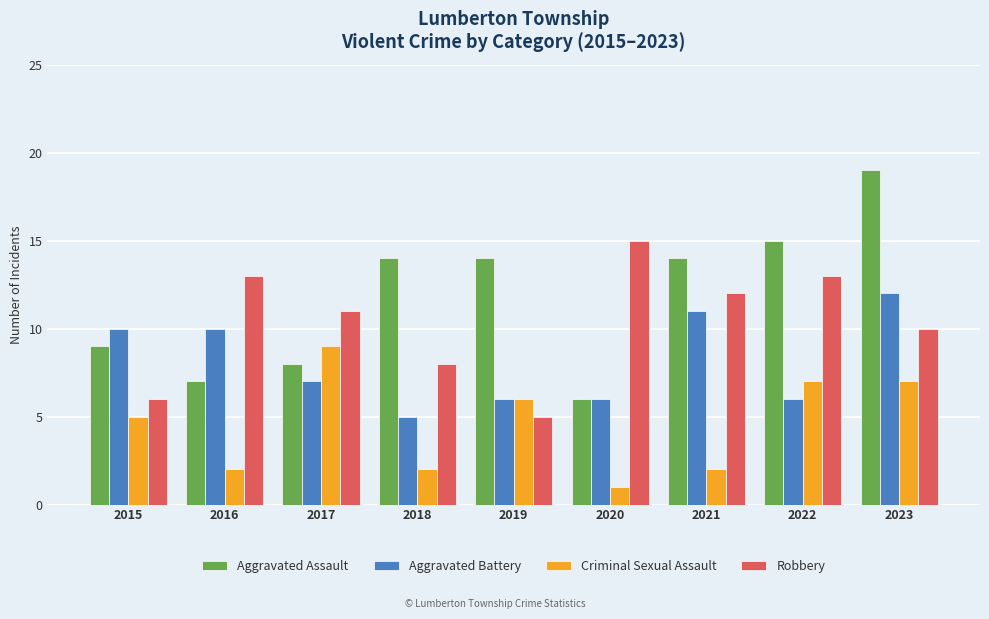

What is the difference between the maximum and minimum values in the Aggravated Battery series?

7